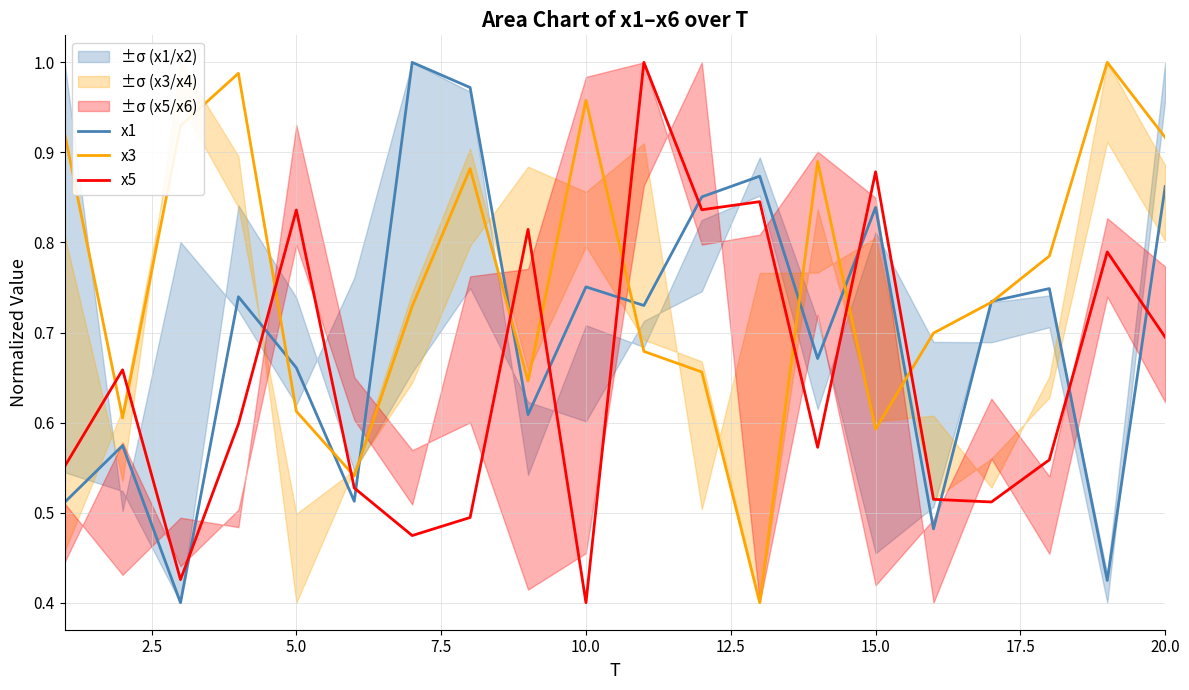

Reading left to right, list all the values displayed in this chart.

x1: 0.5	0.6	0.4	0.7	0.7	0.5	1.0	1.0	0.6	0.8	0.7	0.9	0.9	0.7	0.8	0.5	0.7	0.7	0.4	0.9
x3: 0.9	0.6	0.9	1.0	0.6	0.5	0.7	0.9	0.6	1.0	0.7	0.7	0.4	0.9	0.6	0.7	0.7	0.8	1.0	0.9
x5: 0.6	0.7	0.4	0.6	0.8	0.5	0.5	0.5	0.8	0.4	1.0	0.8	0.8	0.6	0.9	0.5	0.5	0.6	0.8	0.7